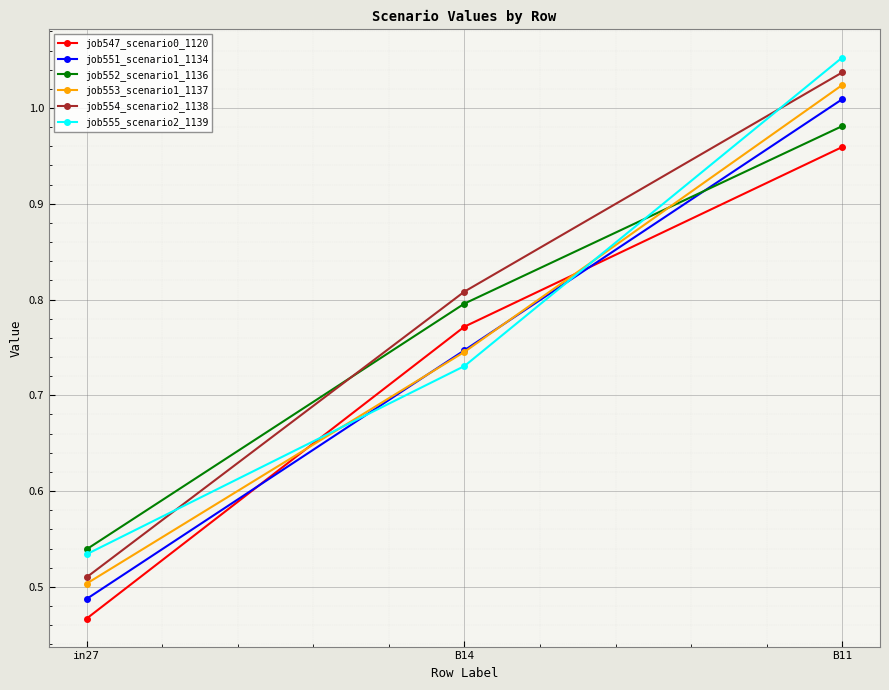

What is the label of the 1st point from the right?

B11